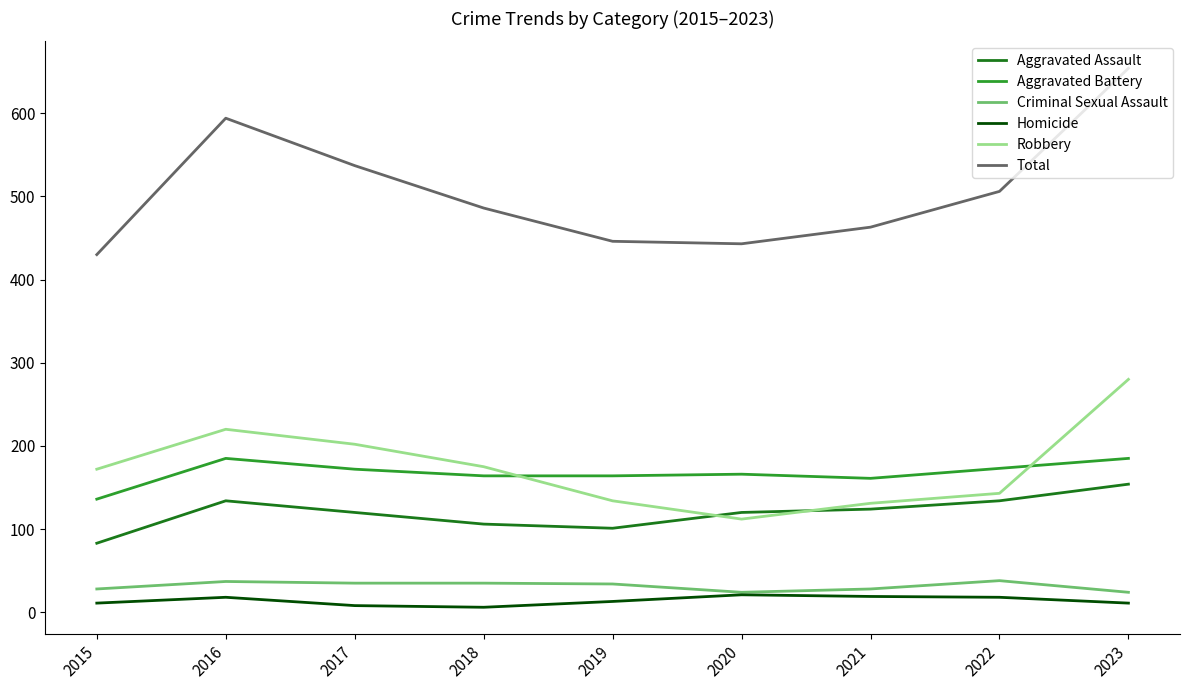

Which series has the widest spread of values?

Total